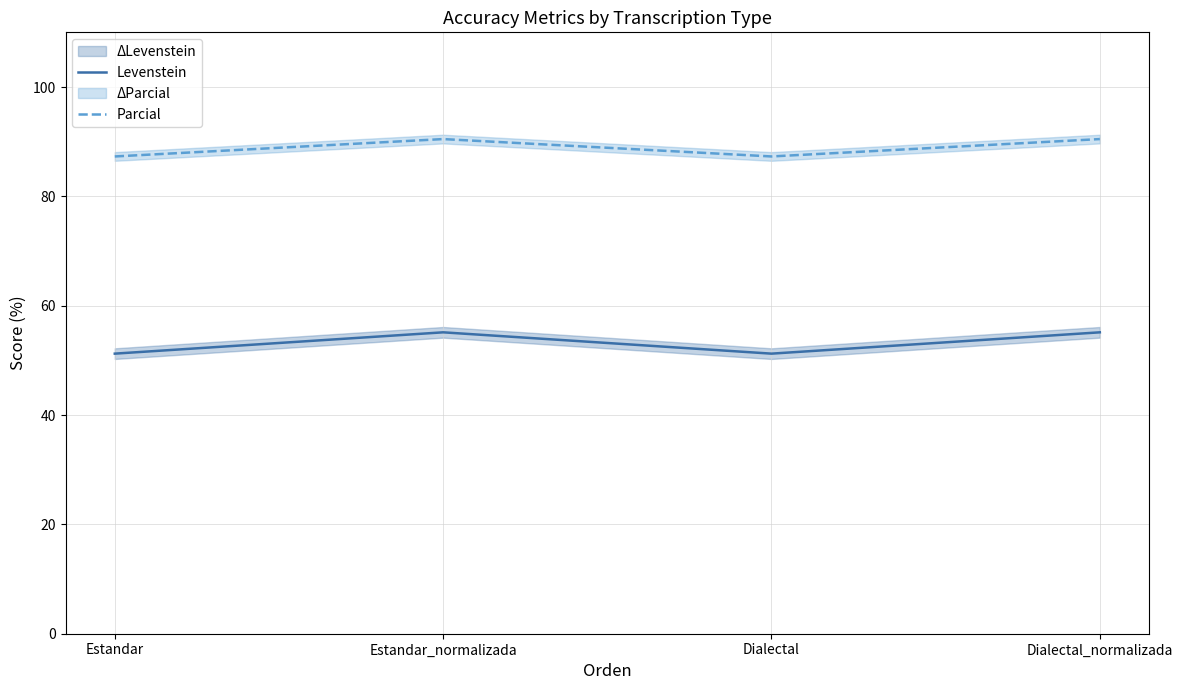

At how many categories does at least one series exceed 54?

4